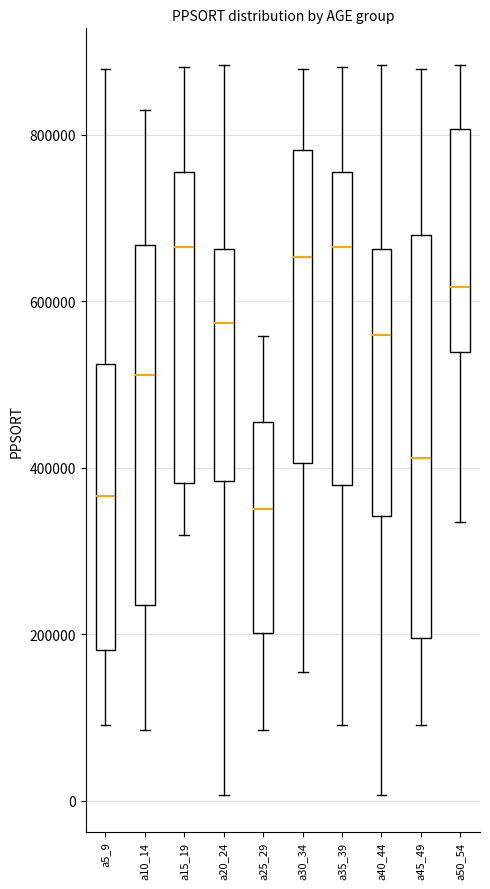

Reading left to right, read every box against the y-axis: the position of its median line, the range the box covers, and the ends of its whiskers. The values are not printed on the chart, so give them approximately, as read against the axis.

a5_9: median 360000, box 180000 to 520000, whiskers 100000 to 880000
a10_14: median 520000, box 240000 to 660000, whiskers 80000 to 820000
a15_19: median 660000, box 380000 to 760000, whiskers 320000 to 880000
a20_24: median 580000, box 380000 to 660000, whiskers 0 to 880000
a25_29: median 360000, box 200000 to 460000, whiskers 80000 to 560000
a30_34: median 660000, box 400000 to 780000, whiskers 160000 to 880000
a35_39: median 660000, box 380000 to 760000, whiskers 100000 to 880000
a40_44: median 560000, box 340000 to 660000, whiskers 0 to 880000
a45_49: median 420000, box 200000 to 680000, whiskers 100000 to 880000
a50_54: median 620000, box 540000 to 800000, whiskers 340000 to 880000